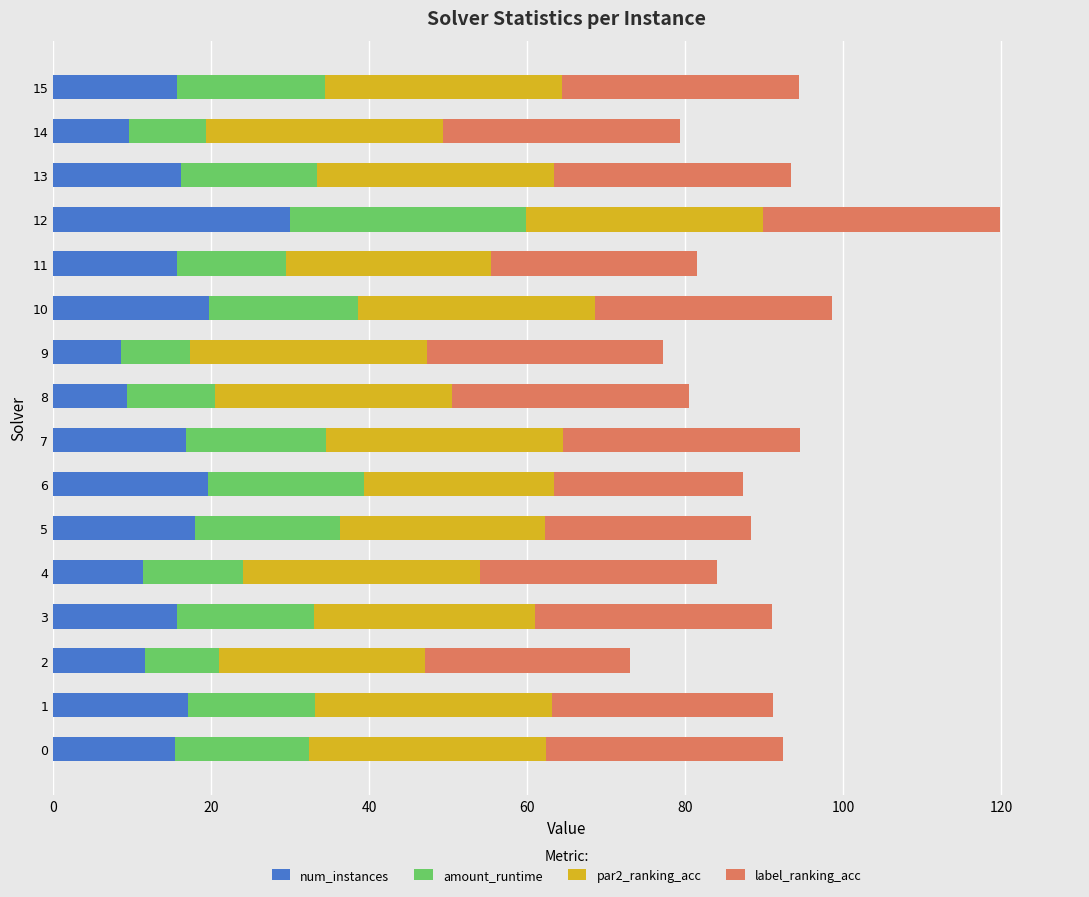

The value of num_instances at 5 is 8.8. True or false?

False